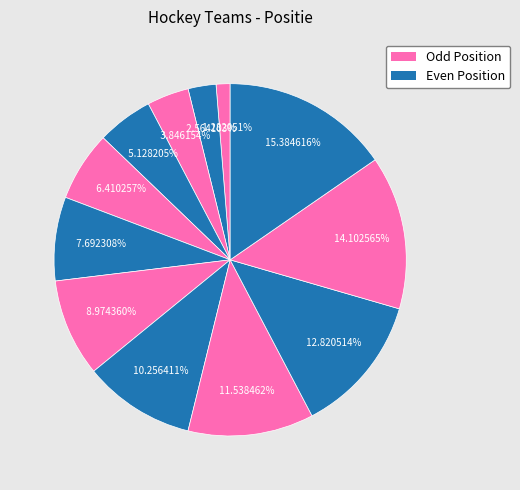

Is there a majority slice in this chart?

No